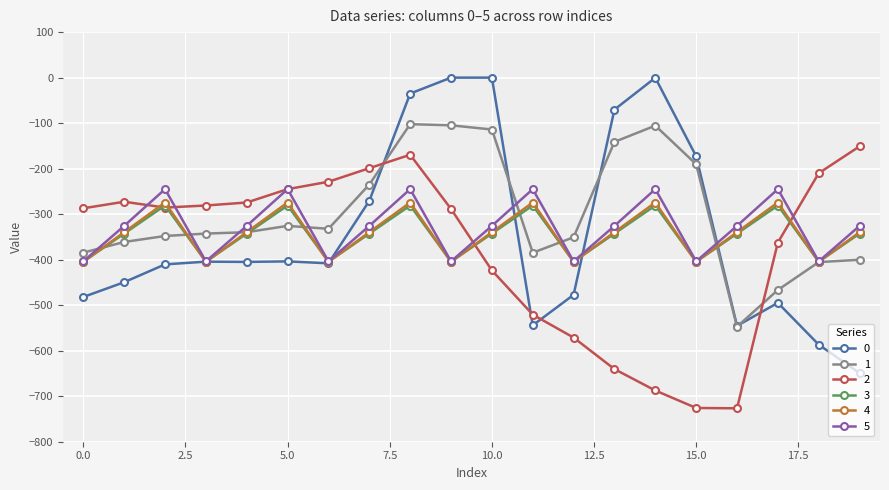

How many data points in 2 are above -285?

9